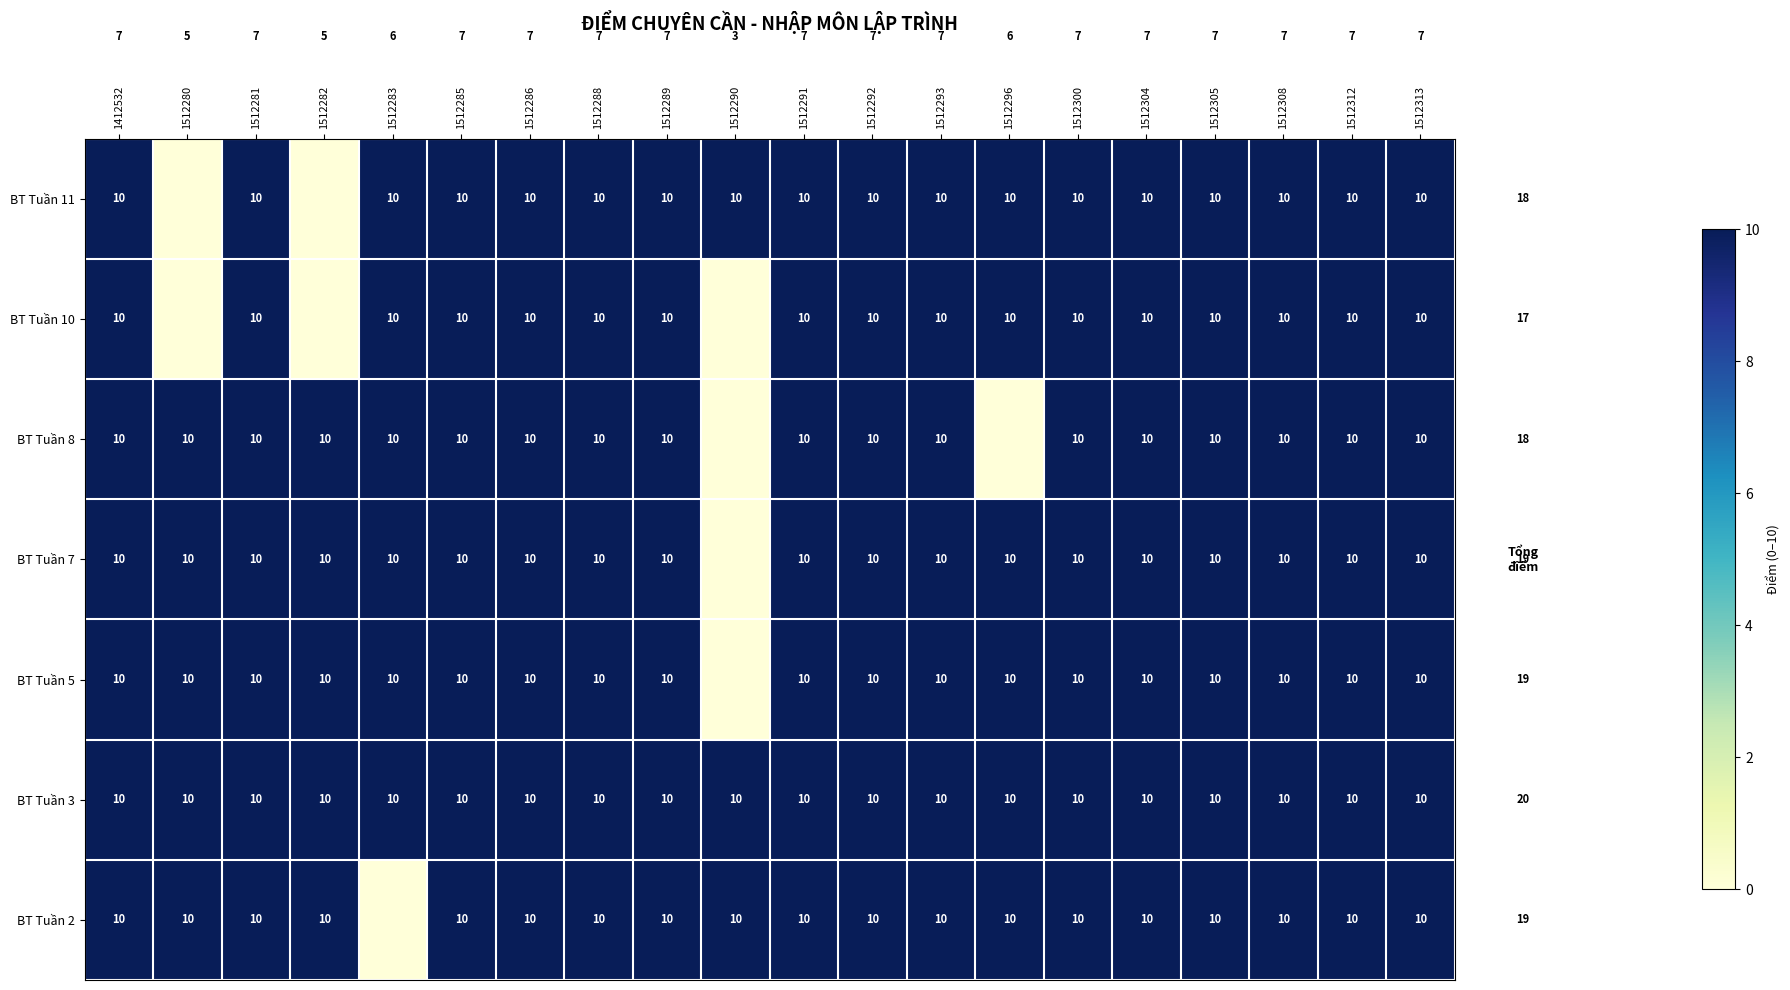

Is it true that BT Tuần 11 equals 16 at 1512312?

False